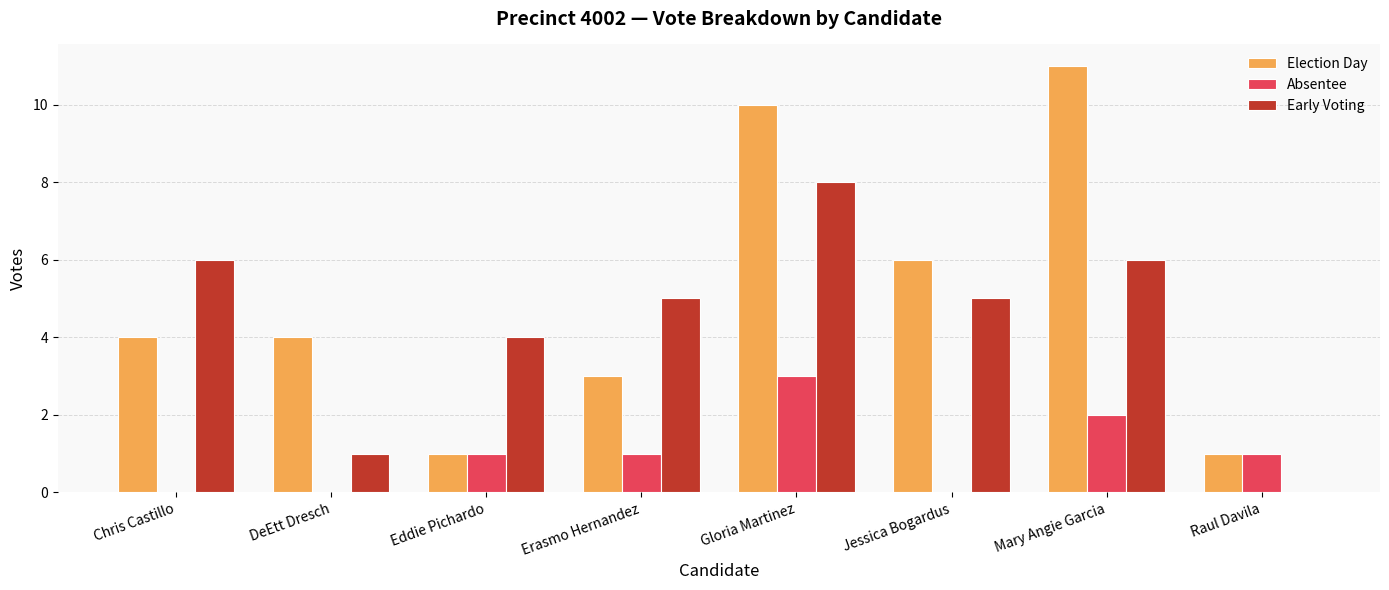

Is the value of Absentee at Raul Davila greater than the value of Election Day at Jessica Bogardus?

No